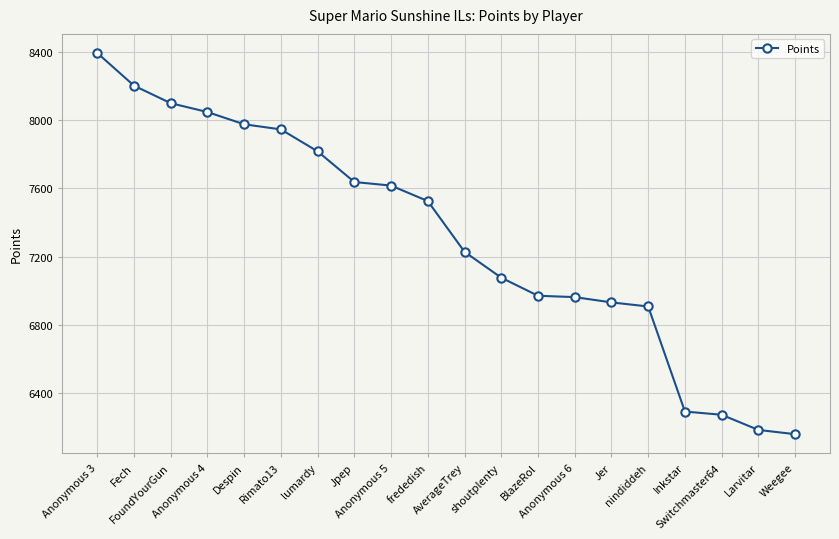

At which label is the value closest to 7276?

AverageTrey